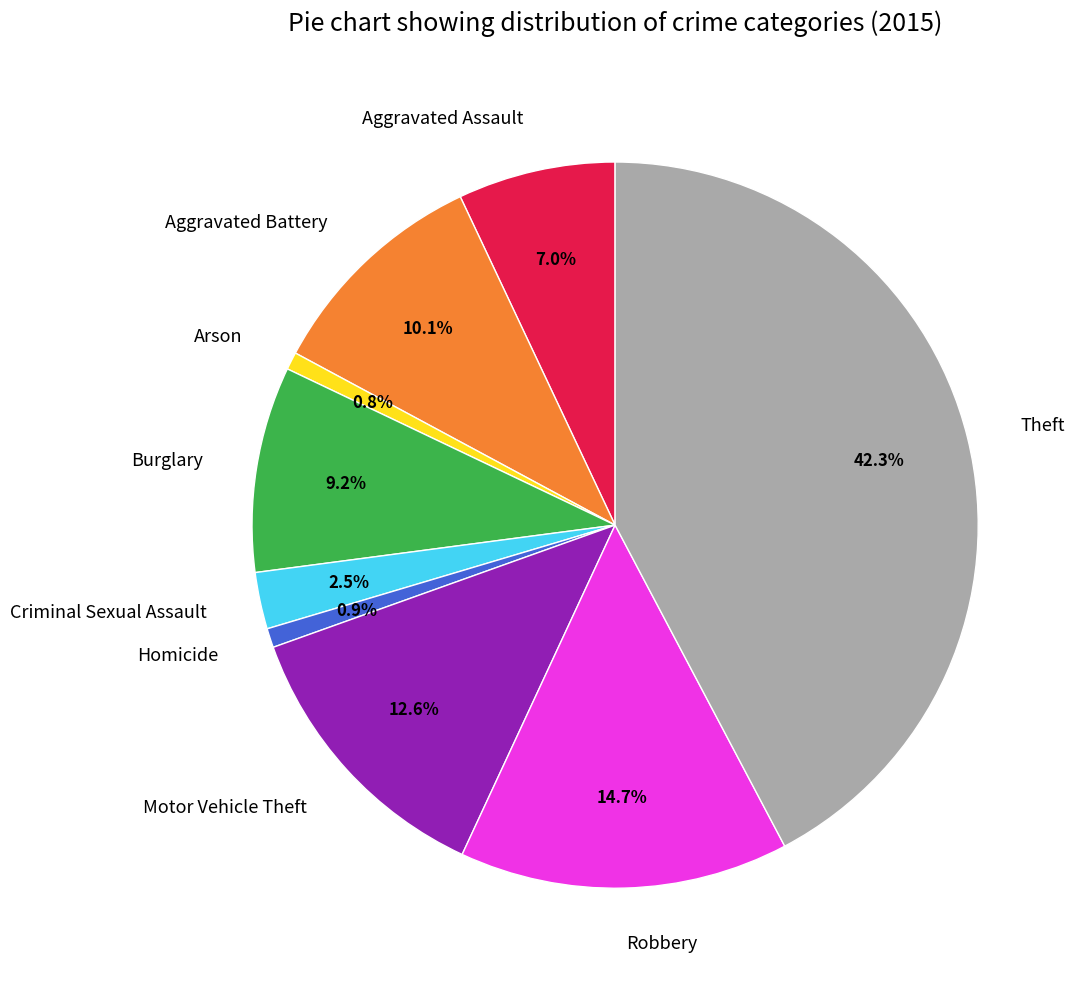

How many slices are in this pie chart?

9